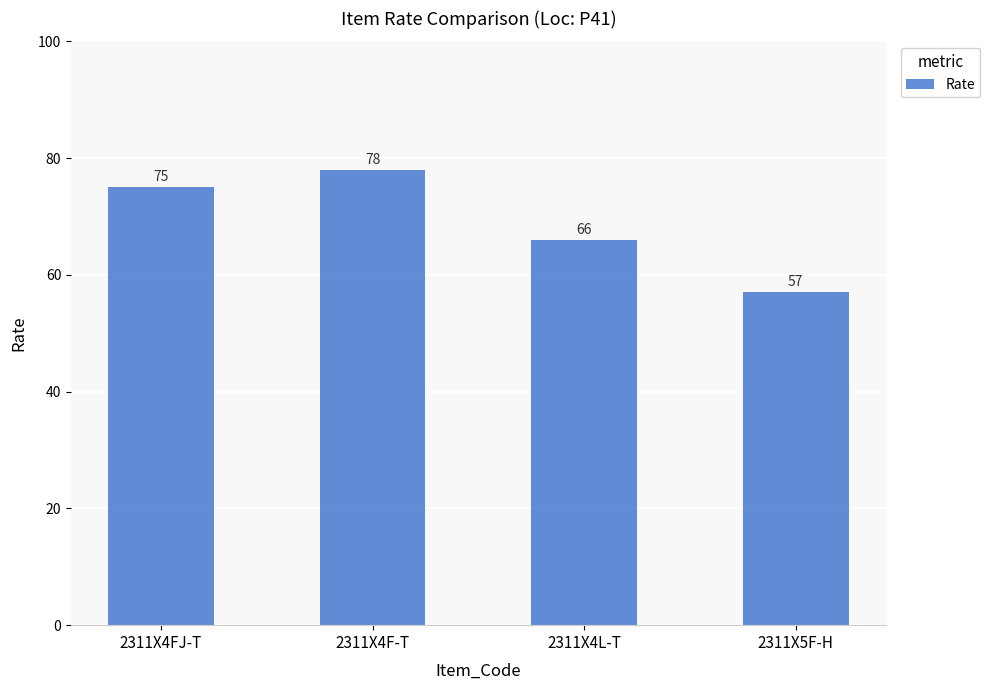

Rank the categories by value from highest to lowest.

2311X4F-T, 2311X4FJ-T, 2311X4L-T, 2311X5F-H